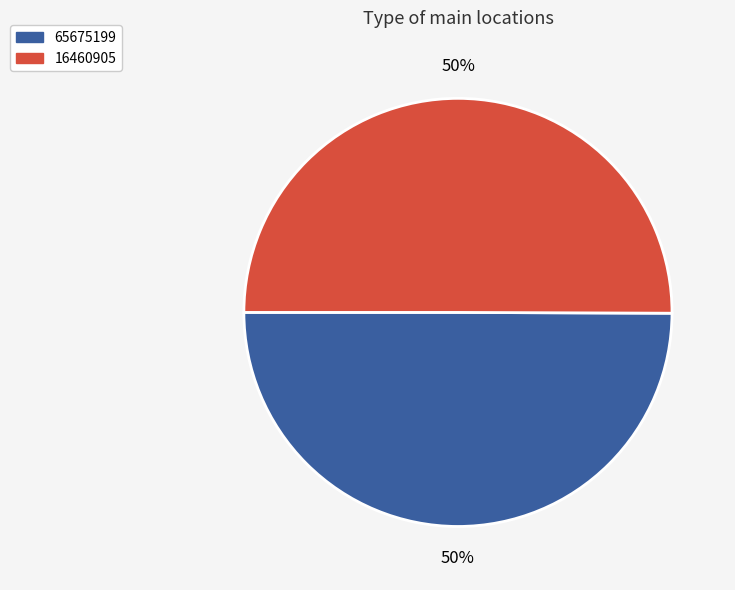

To the nearest percent, what is the combined percentage of 65675199 and 16460905?

100%